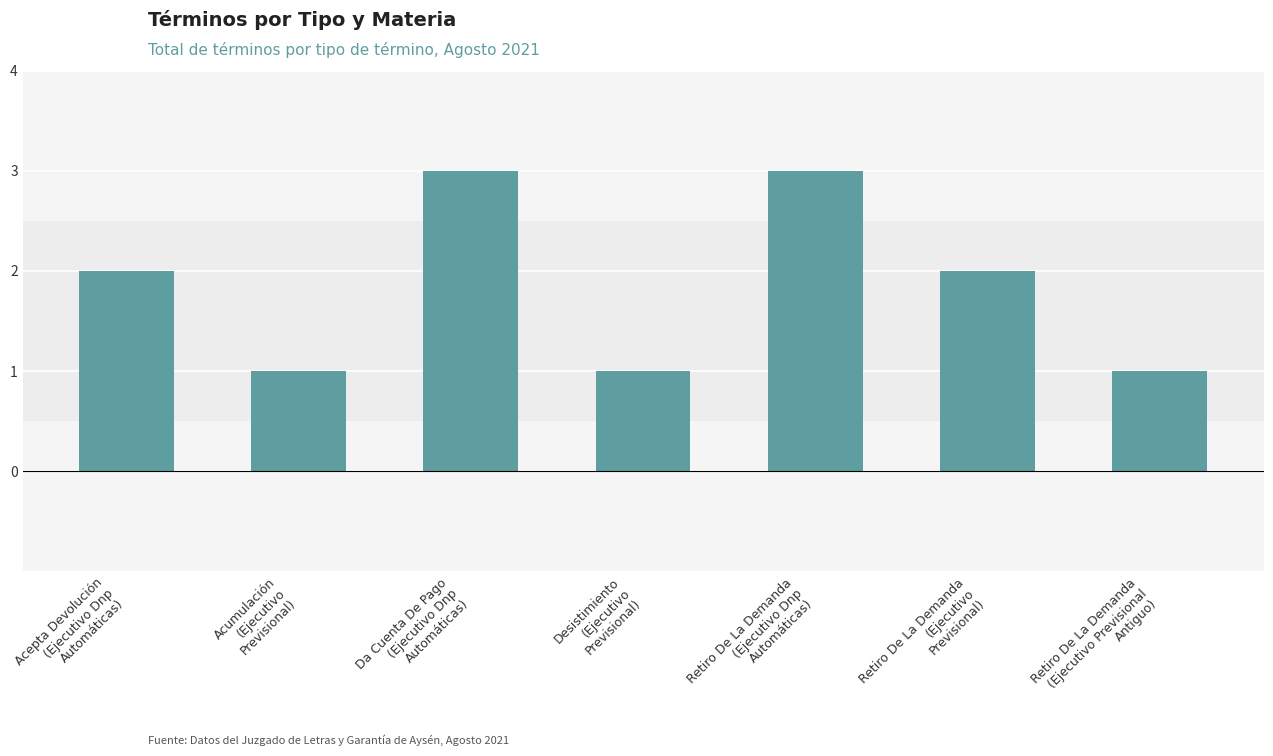

Reading right to left, what are all the values shown in this chart?

Retiro De La Demanda
(Ejecutivo Previsional
Antiguo)=1	Retiro De La Demanda
(Ejecutivo
Previsional)=2	Retiro De La Demanda
(Ejecutivo Dnp
Automáticas)=3	Desistimiento
(Ejecutivo
Previsional)=1	Da Cuenta De Pago
(Ejecutivo Dnp
Automáticas)=3	Acumulación
(Ejecutivo
Previsional)=1	Acepta Devolución
(Ejecutivo Dnp
Automáticas)=2